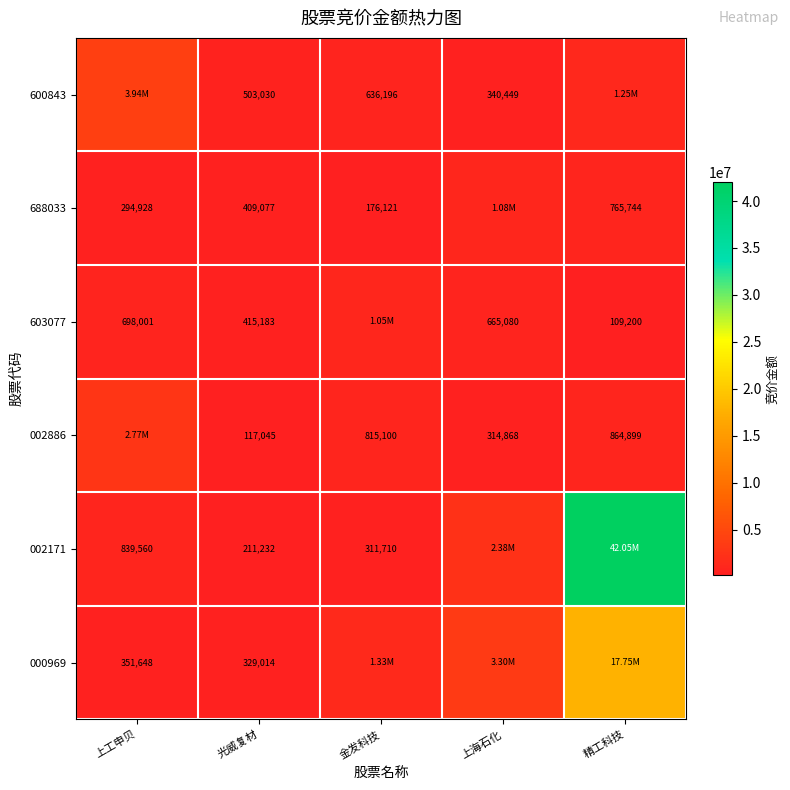

How many values in the 600843 series are below 636196?

2